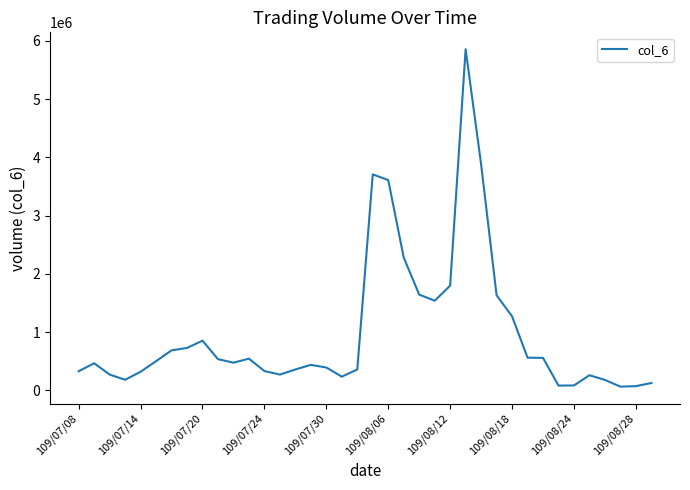

What is the difference between the maximum and minimum values?

5792440